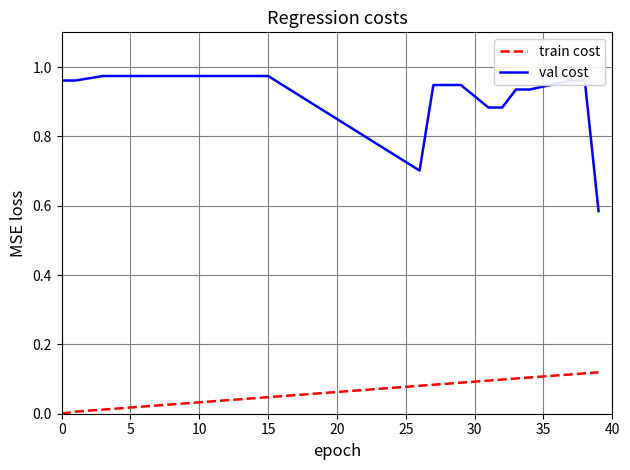

List the series in order of their overall mean, highest first.

val cost, train cost